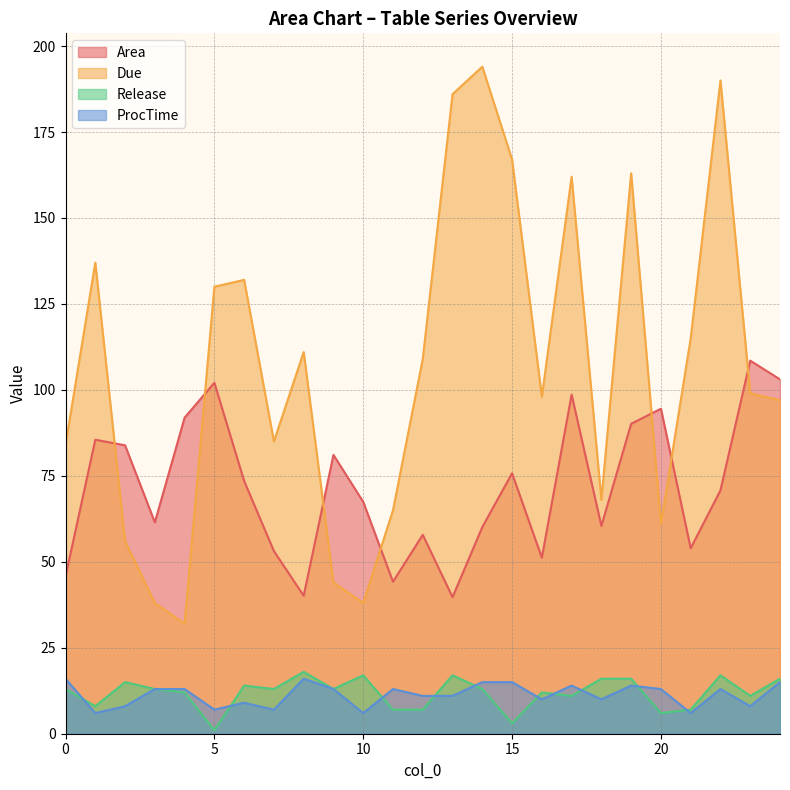

What are all the series names shown in the legend?

Area, Due, Release, ProcTime